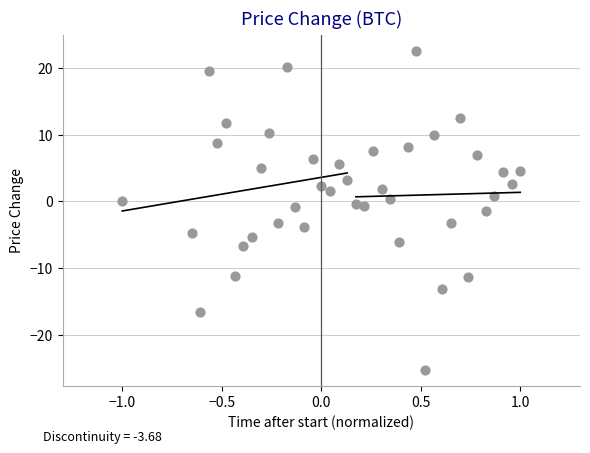

What is the range of X values (max minus min)?

2.0